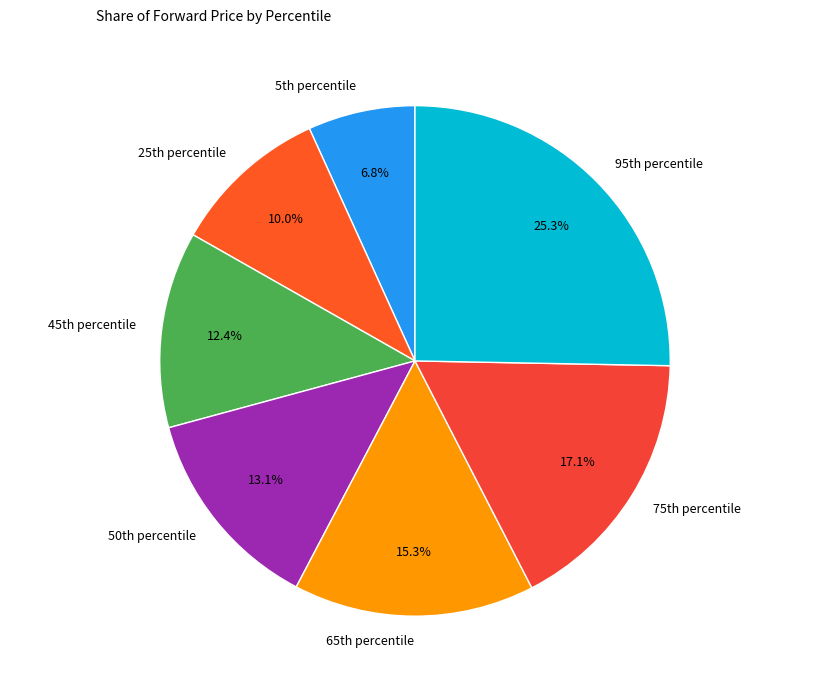

What is the largest slice in the pie chart?

95th percentile